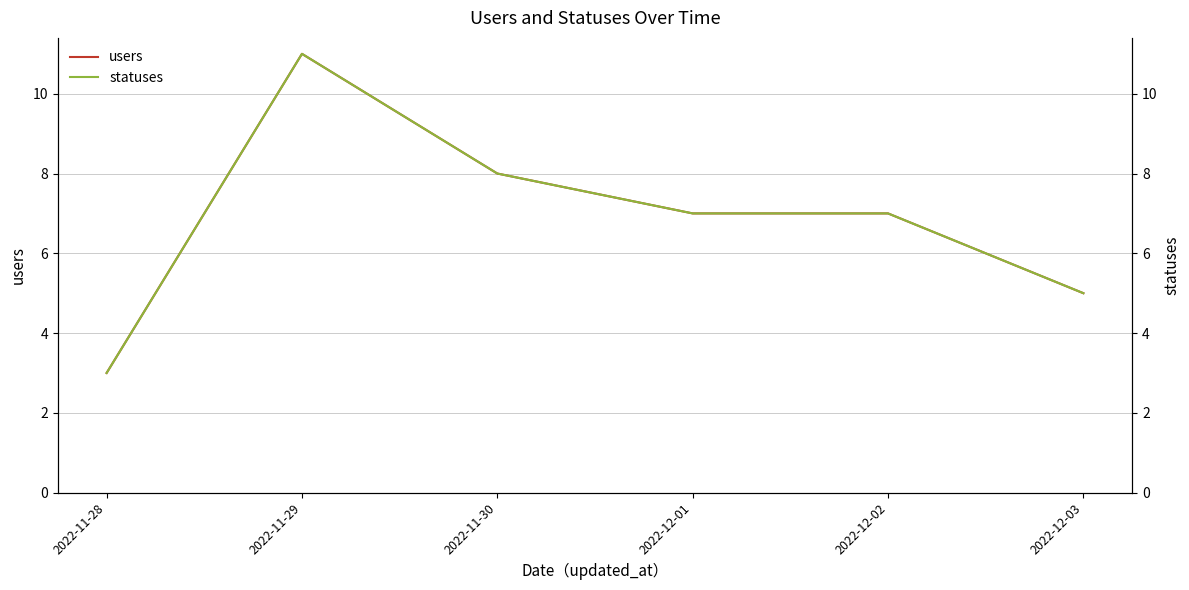

What is the difference between the users values at 2022-11-30 and 2022-12-03?

3